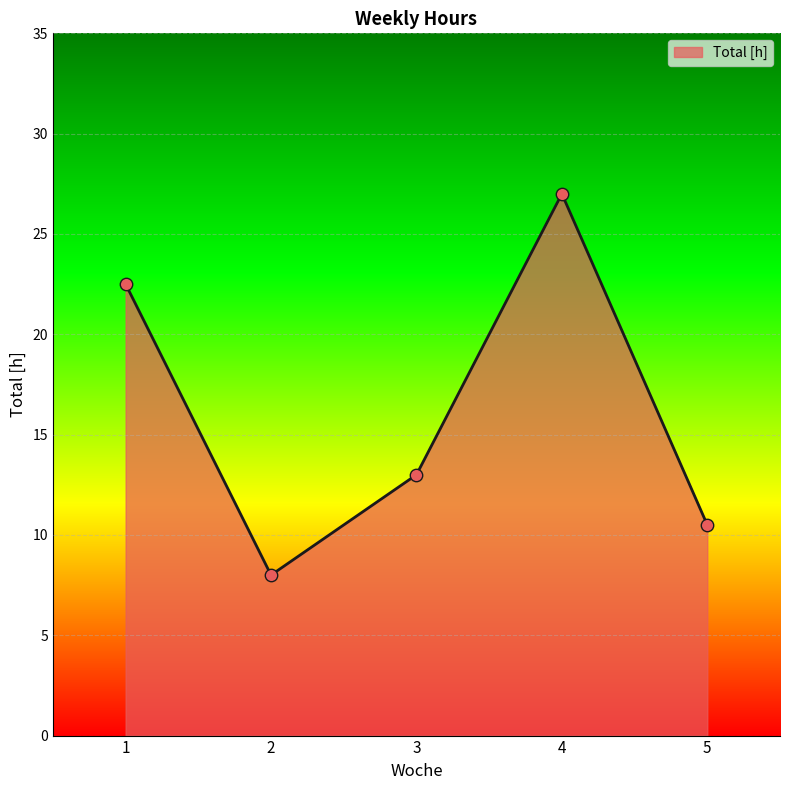

Which has a higher value, 3 or 2?

3